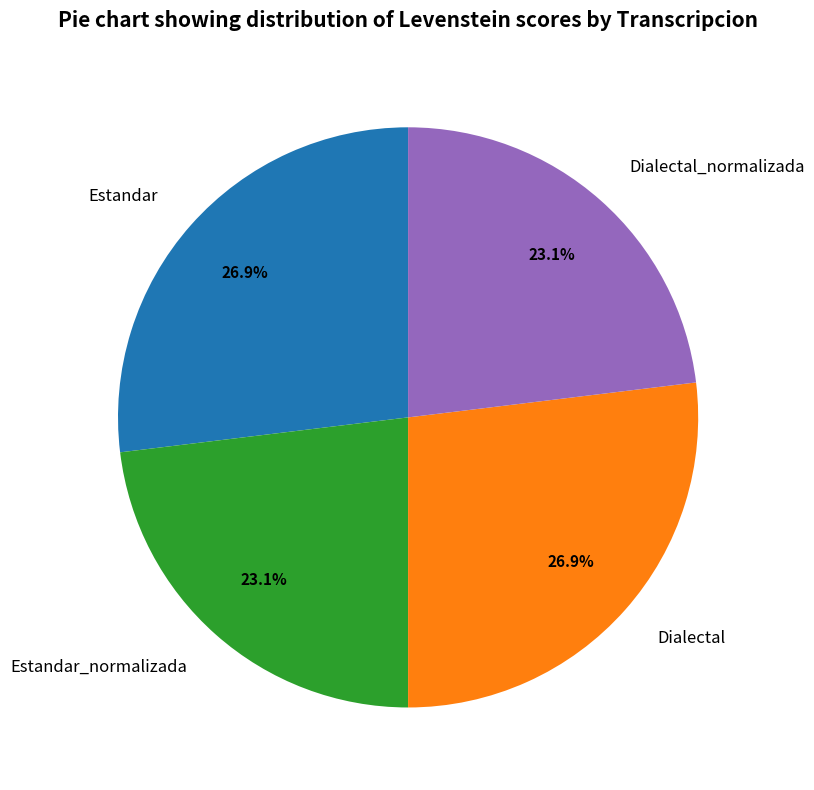

Count the number of slices in the pie.

4